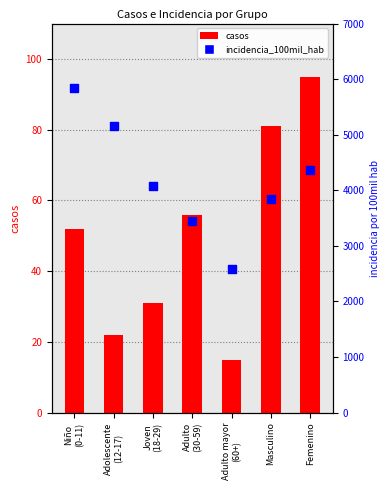

Is the value of incidencia_100mil_hab at Niño
(0-11) greater than the value of casos at Adolescente
(12-17)?

Yes